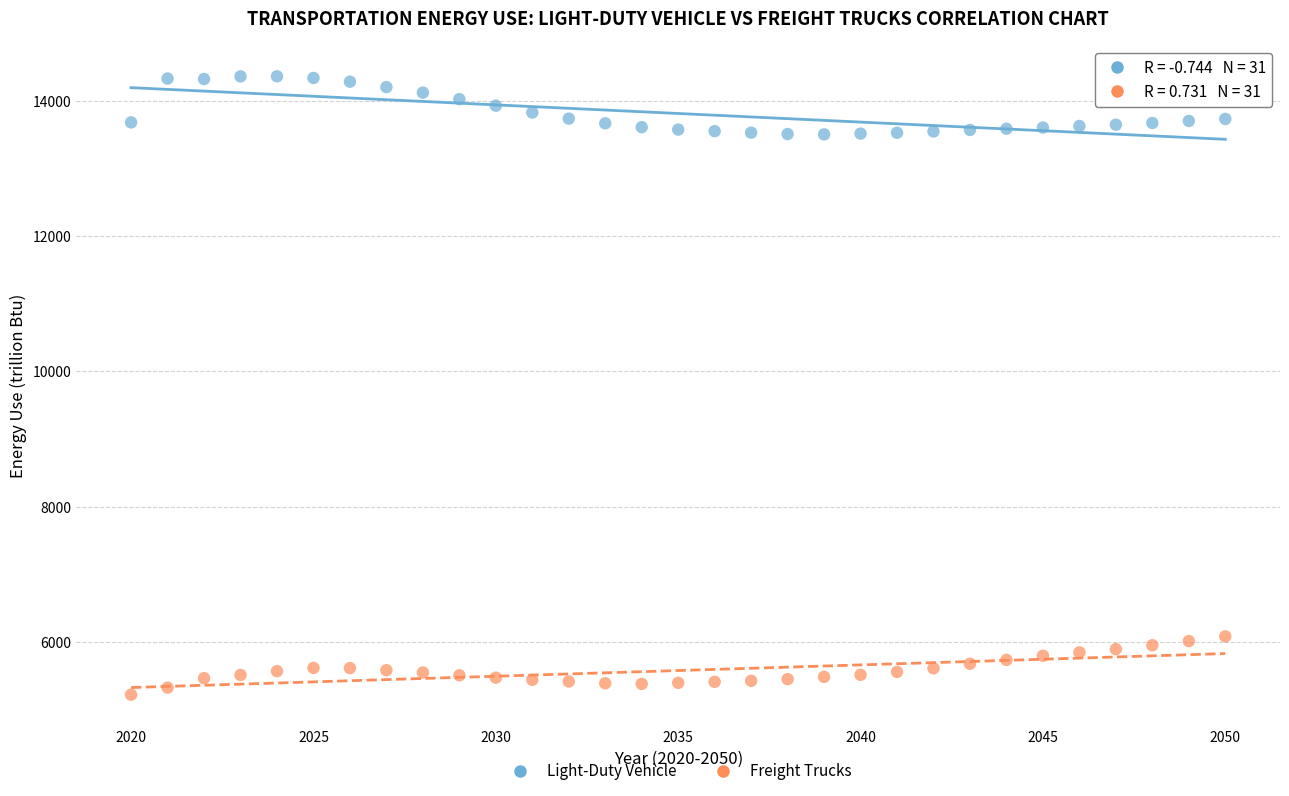

What are all the series names shown in the legend?

Light-Duty Vehicle, Freight Trucks